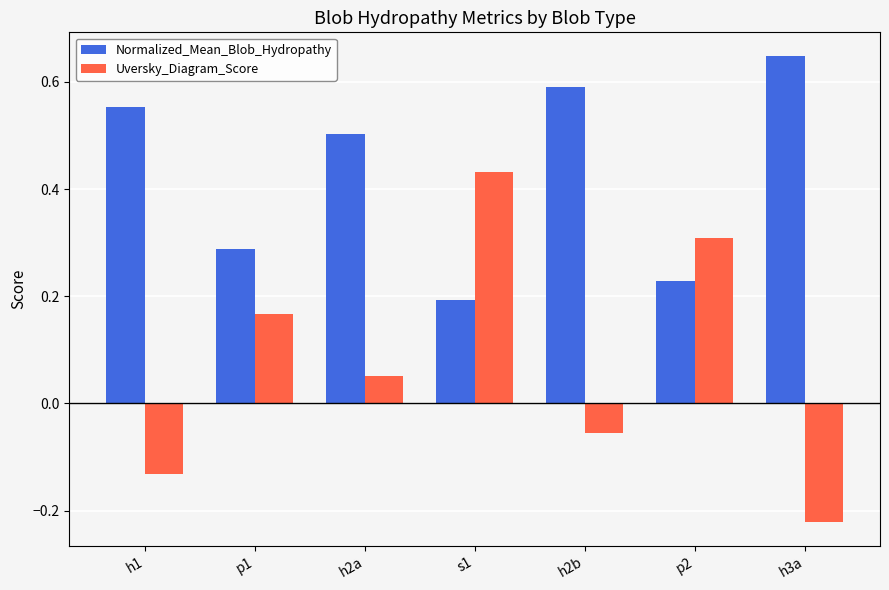

The value of Normalized_Mean_Blob_Hydropathy at h1 is 0.6. True or false?

True